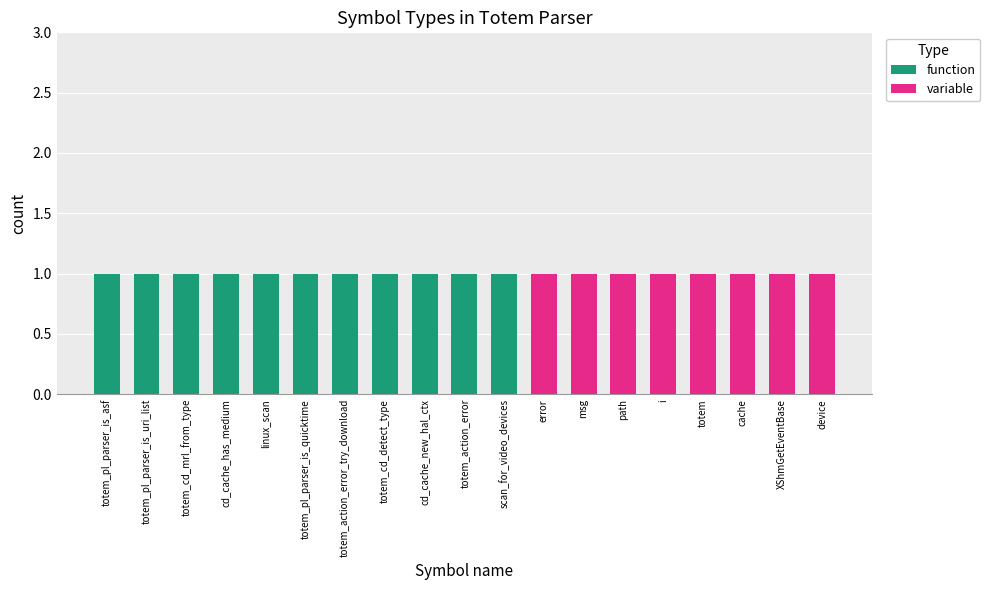

The value of function at cache is 0. True or false?

True